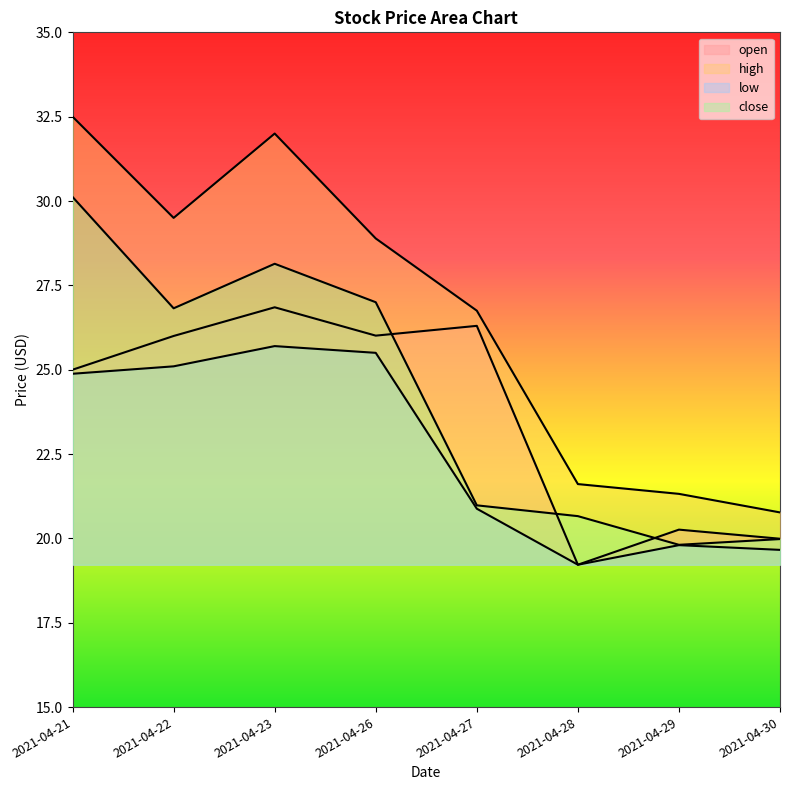

How many interior local peaks does the close series have?

1